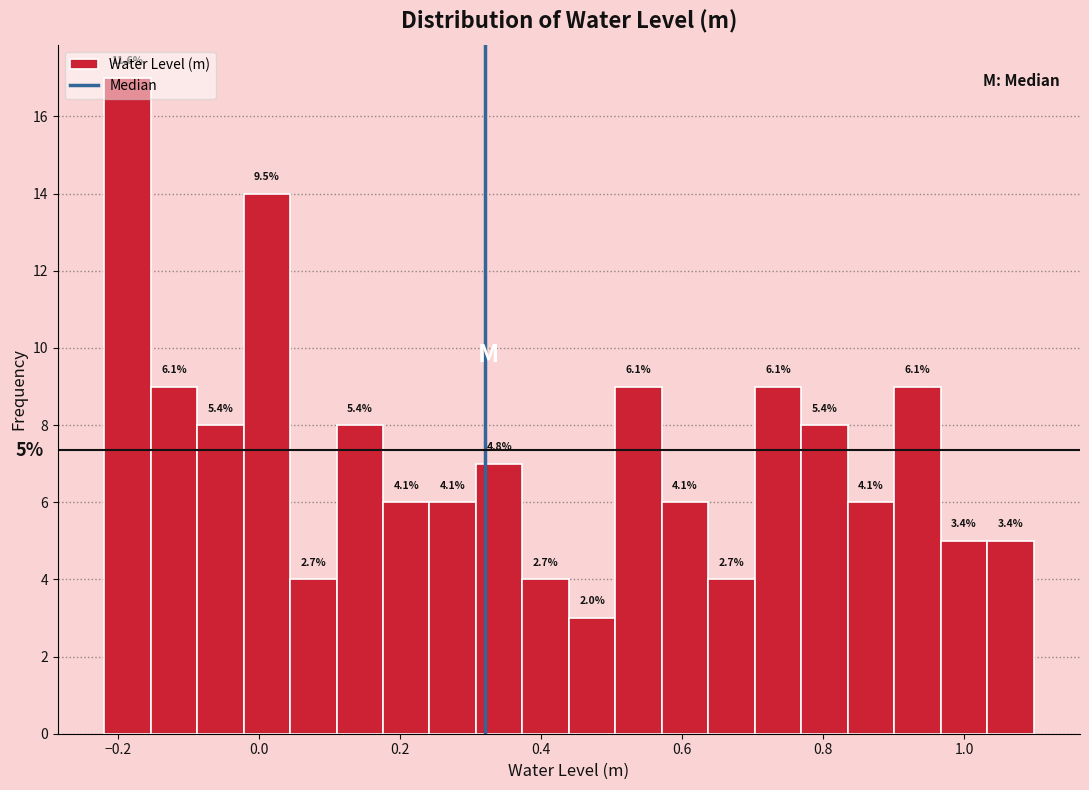

Around what value on the x-axis is the tallest bar? Give the approximate position of its centre, as read against the axis.

-0.18